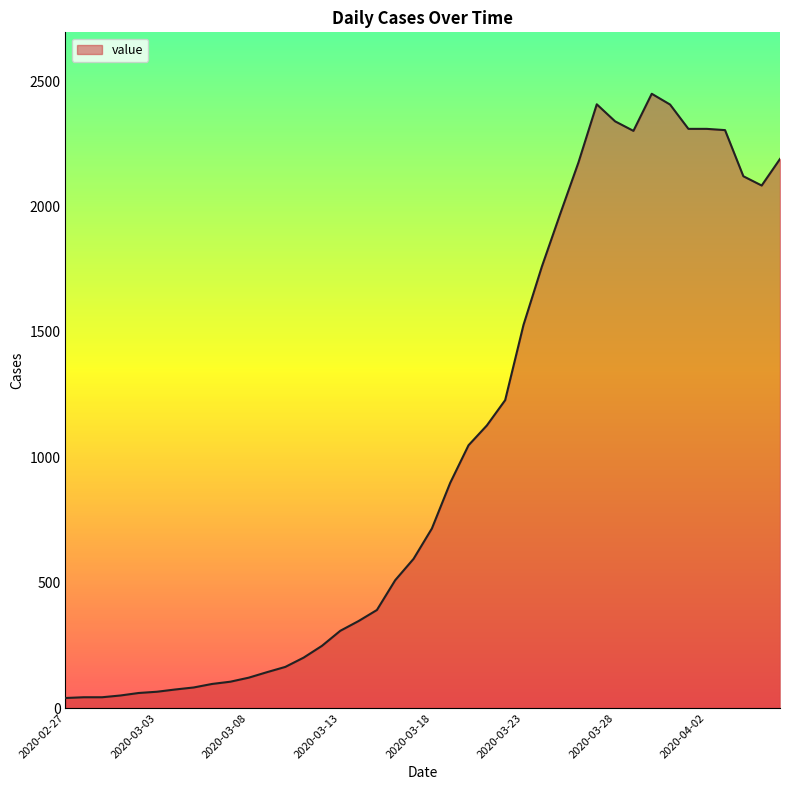

What is the maximum value shown in the chart?

2450